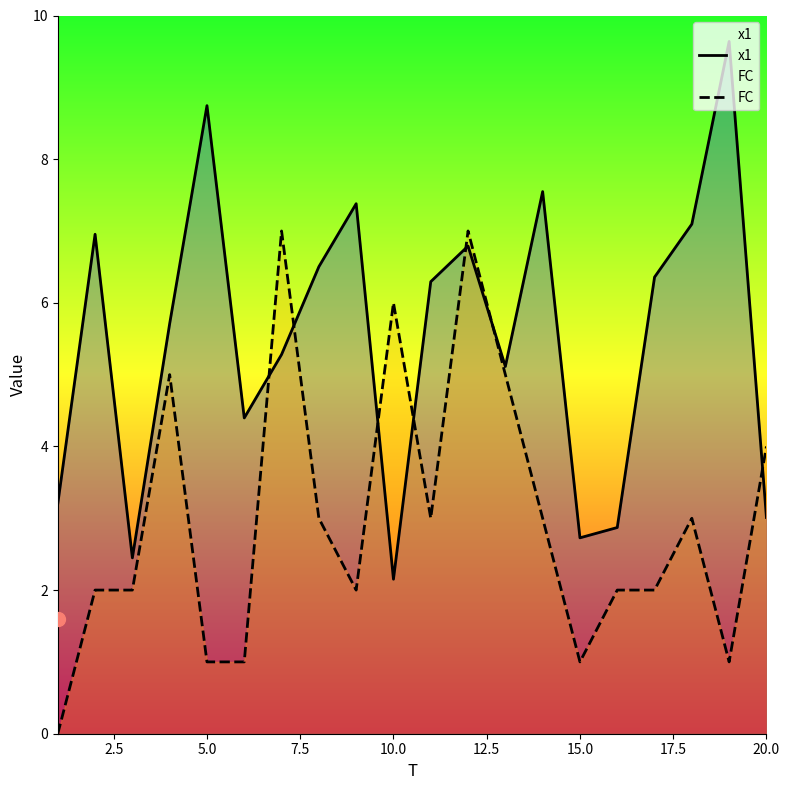

What value does the FC series have at 20.0?

4.0